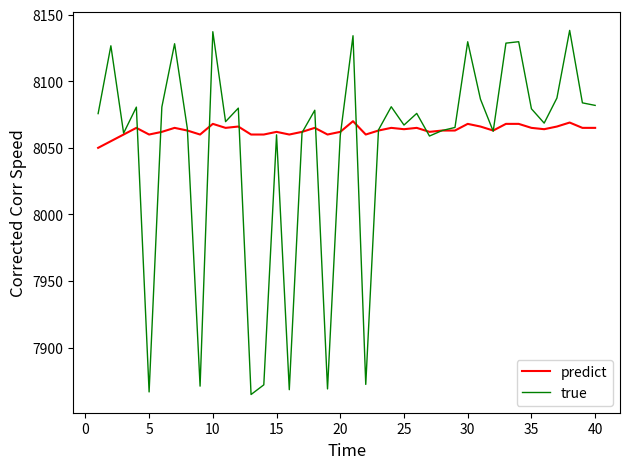

What is the minimum value for predict?

8050.0